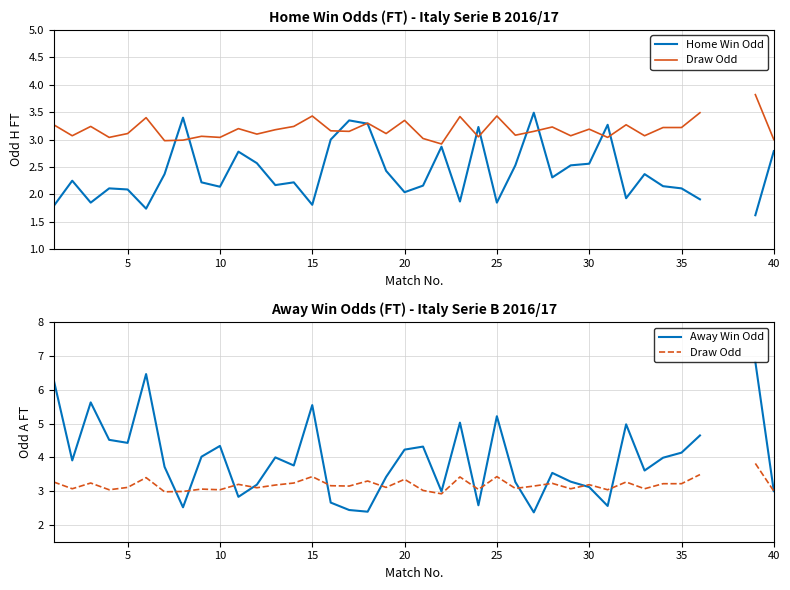

The Draw Odd series shows 1.8 at 23. True or false?

False